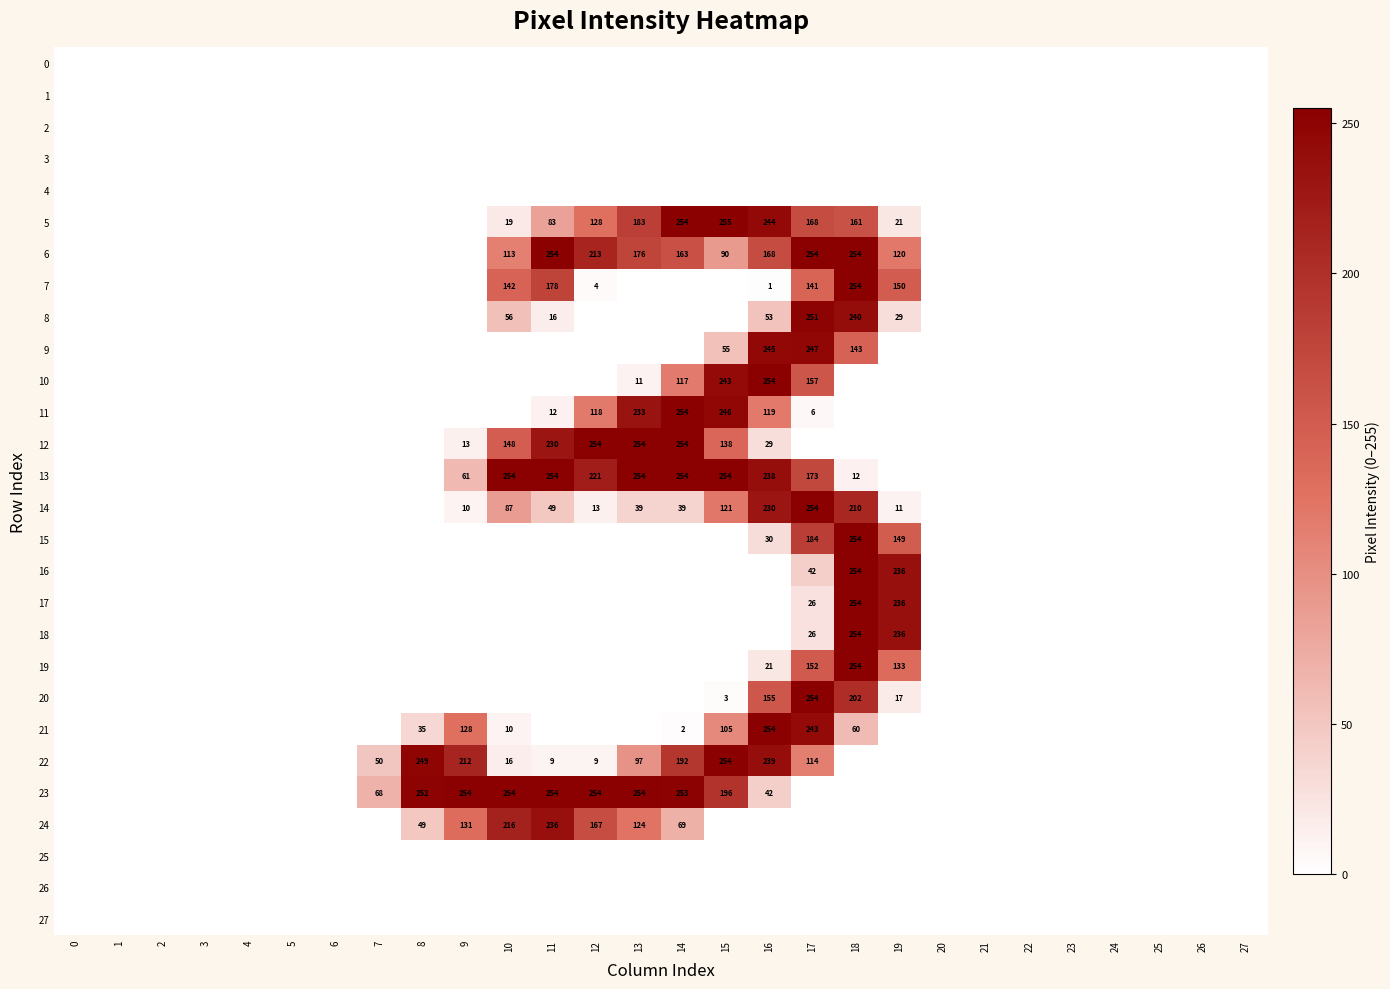

The value of 6 at 12 is 213. True or false?

True